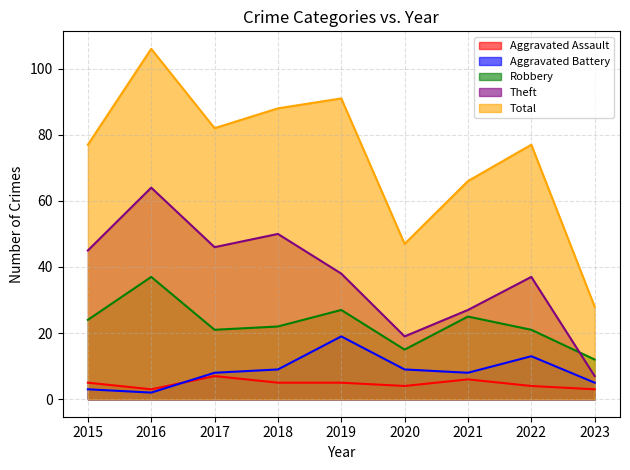

What is the average value of the Total series?

74